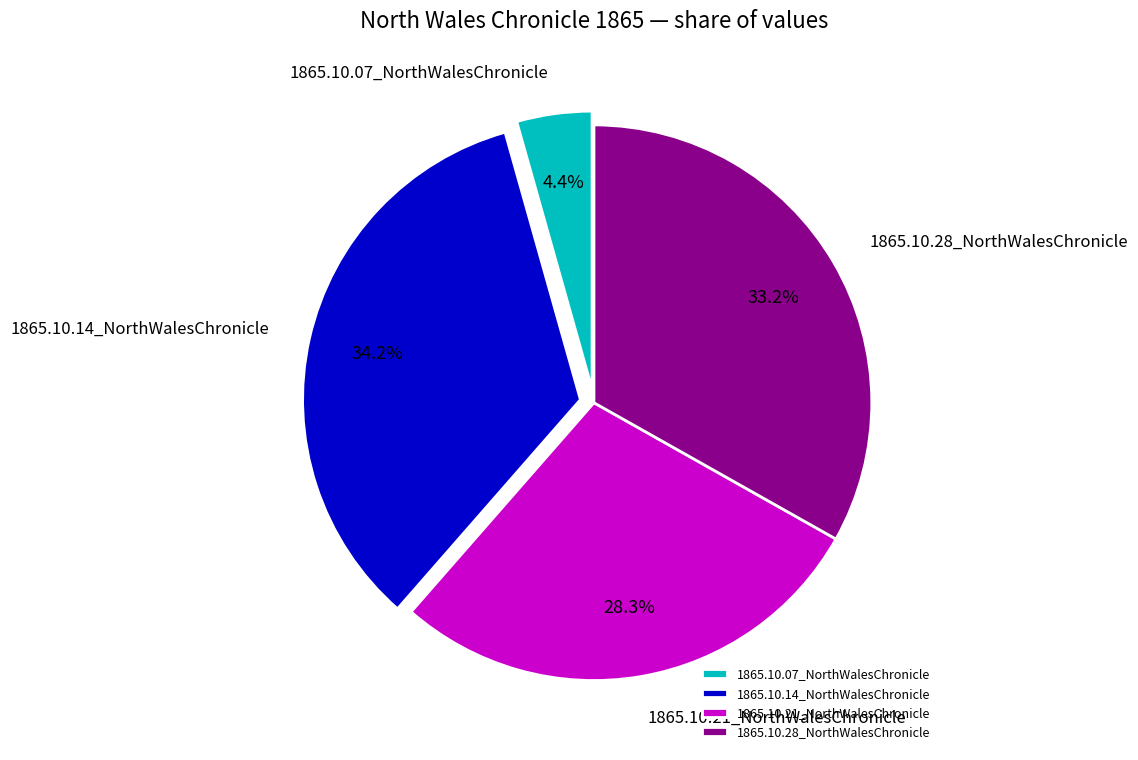

Which category has the biggest portion of the pie?

1865.10.14_NorthWalesChronicle